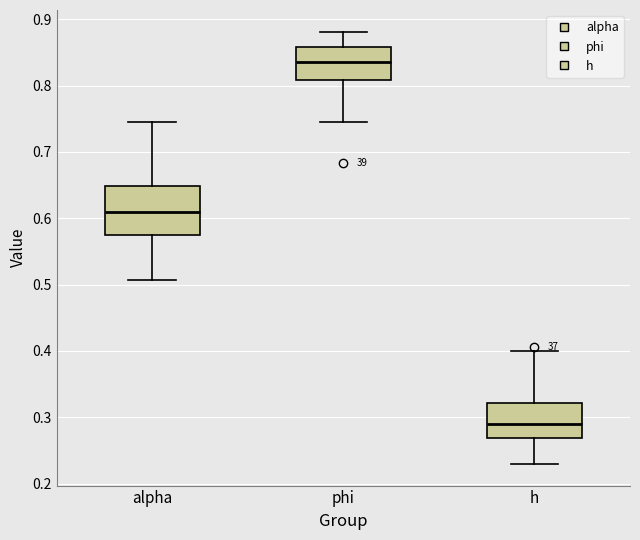

Reading left to right, read every box against the y-axis: the position of its median line, the range the box covers, and the ends of its whiskers. The values are not printed on the chart, so give them approximately, as read against the axis.

alpha: median 0.61, box 0.57 to 0.65, whiskers 0.51 to 0.74
phi: median 0.83, box 0.81 to 0.86, whiskers 0.74 to 0.88
h: median 0.29, box 0.27 to 0.32, whiskers 0.23 to 0.40